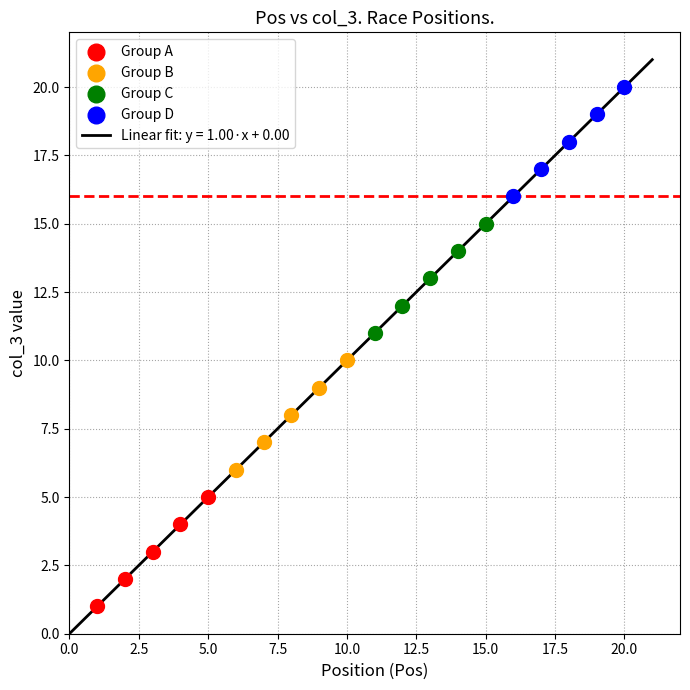

Which series contains the lowest Y value?

Group A